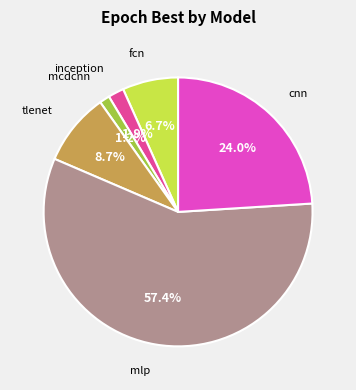

Is there a majority slice in this chart?

Yes